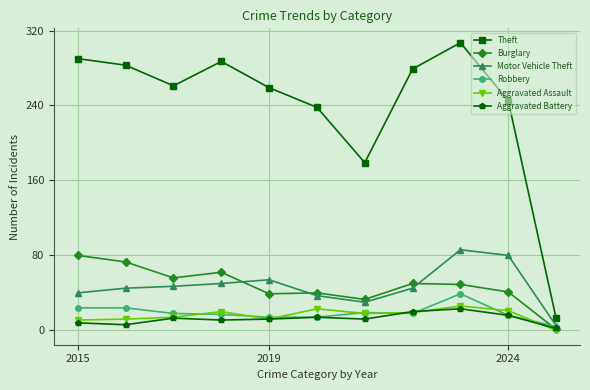

What is the maximum value shown in the chart?

307